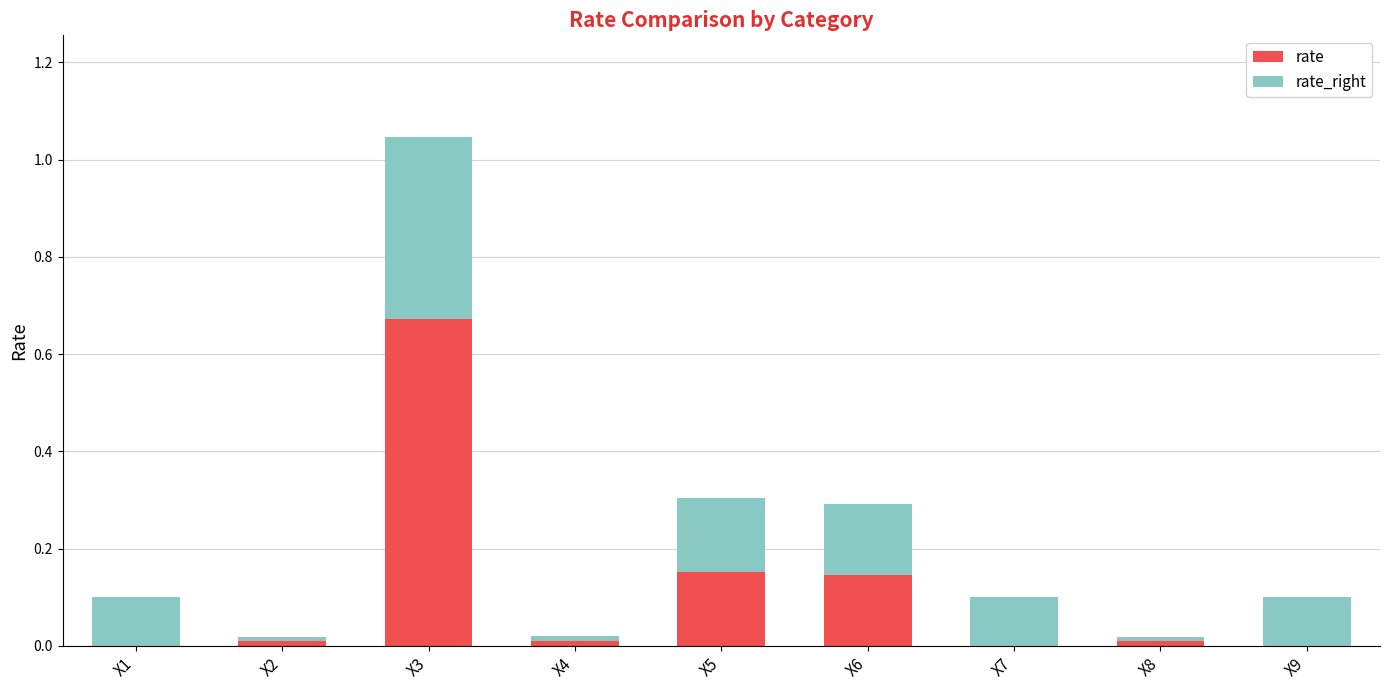

Is it true that rate equals 0.0 at X1?

True